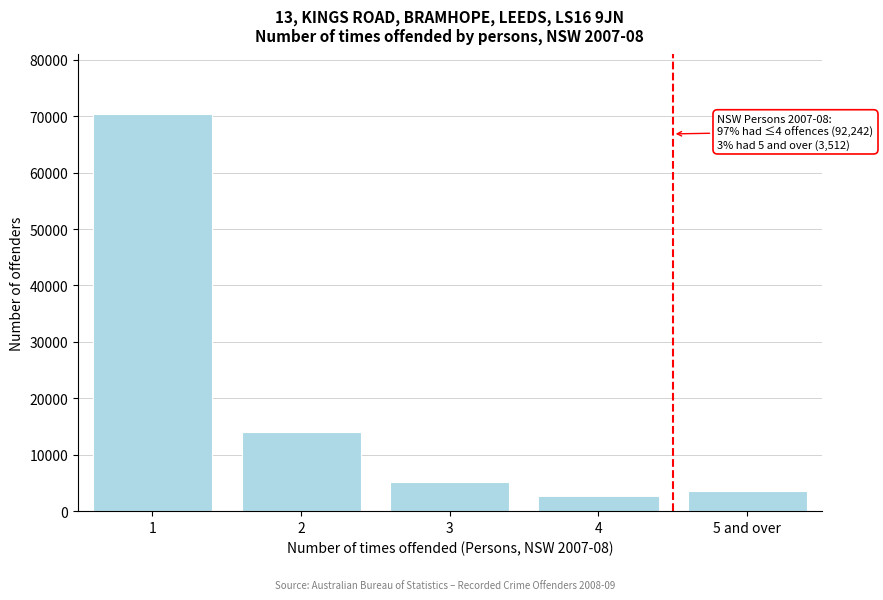

Reading left to right, transcribe all the data shown in this chart.

70370	14112	5244	2516	3512